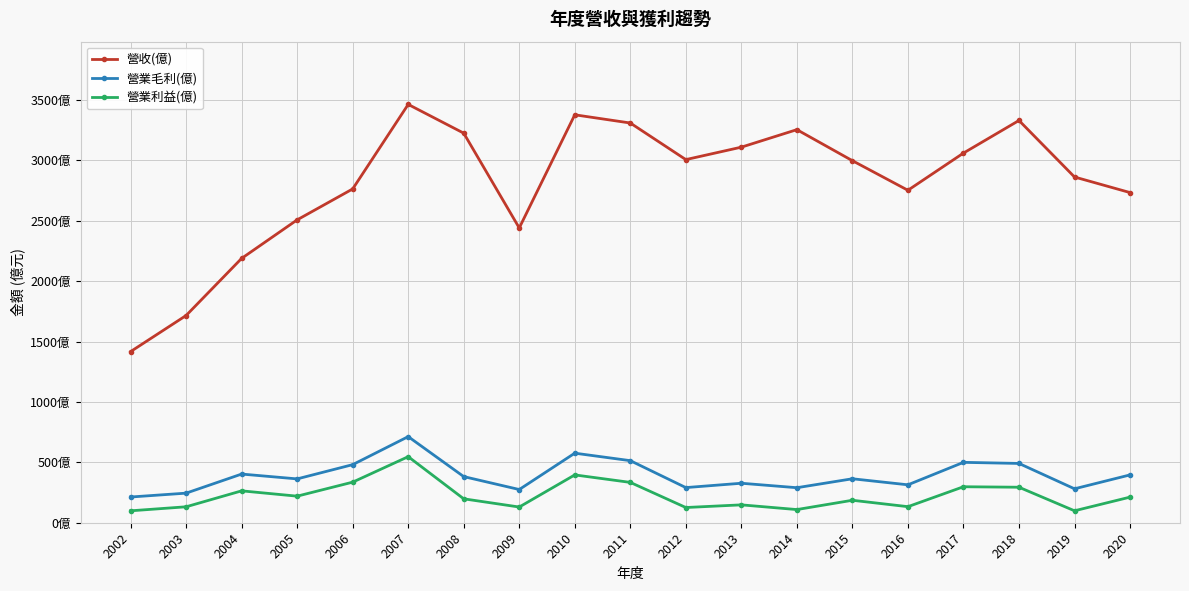

How many interior local peaks does the 營業利益(億) series have?

6